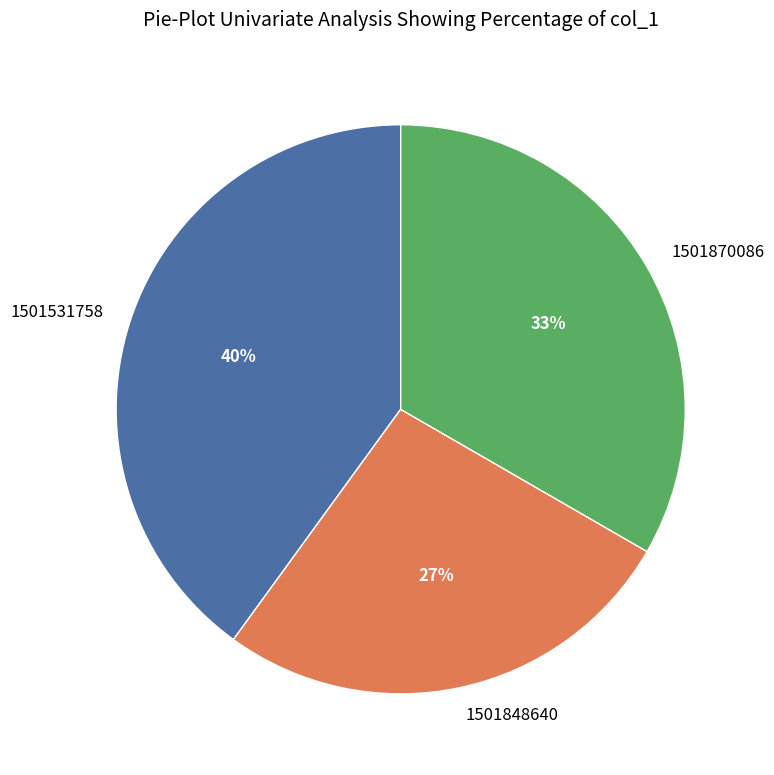

Does 1501870086 represent more than half of the total?

No